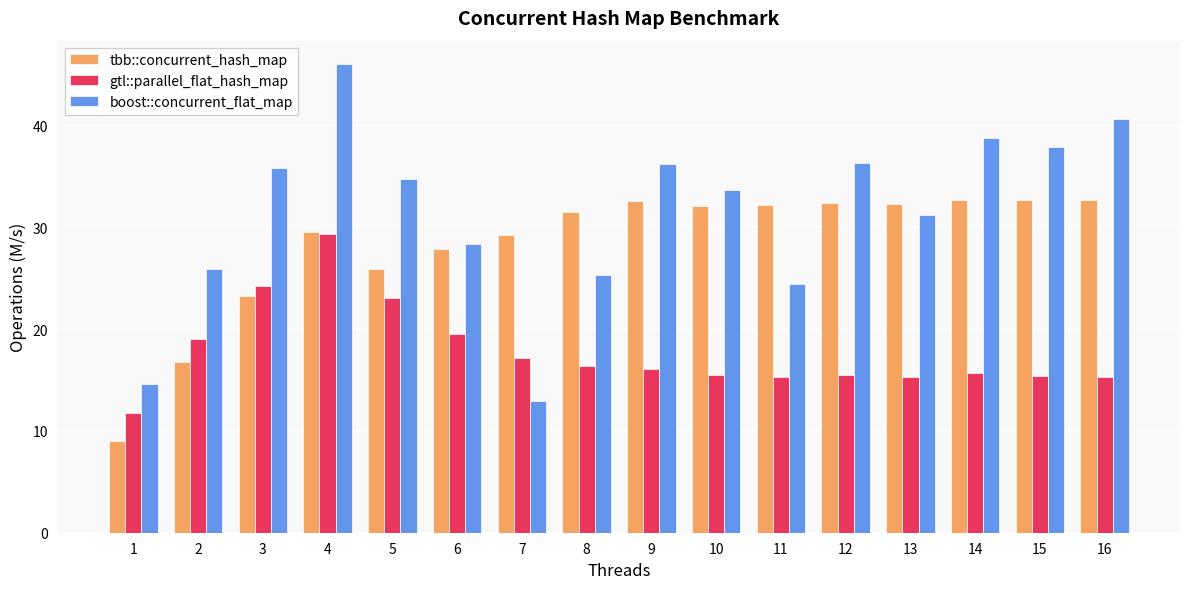

What is the difference between the maximum and minimum values in the tbb::concurrent_hash_map series?

23.7